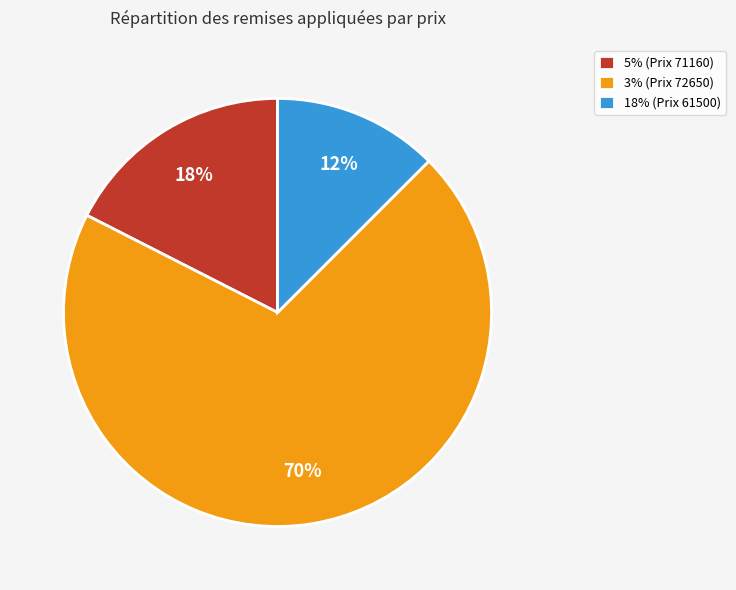

Which has a higher value, 3% (Prix 72650) or 18% (Prix 61500)?

3% (Prix 72650)